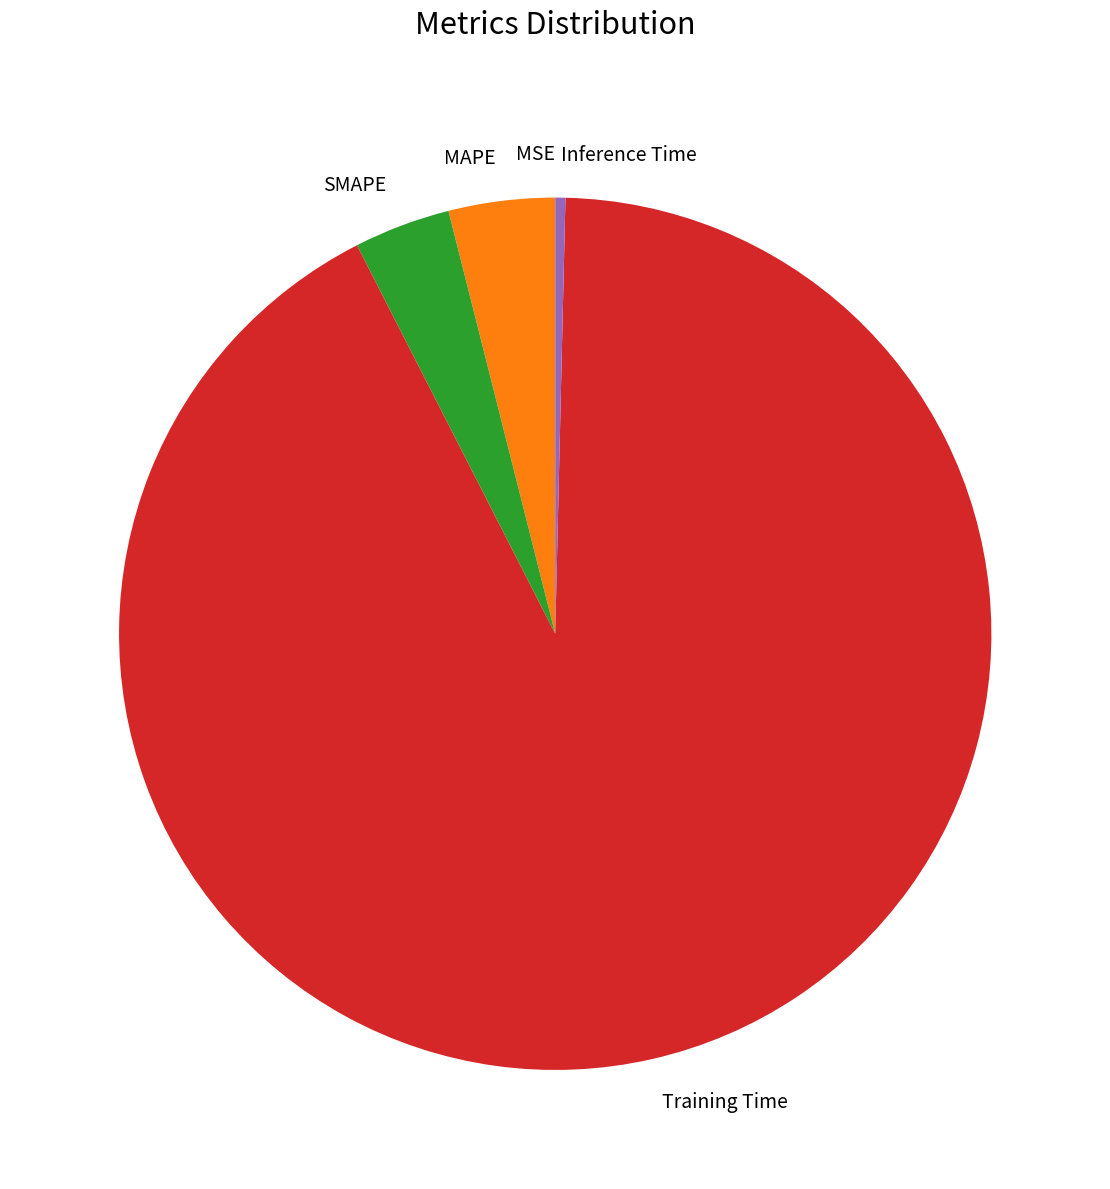

Is it true that Training Time is 92% of the pie?

True